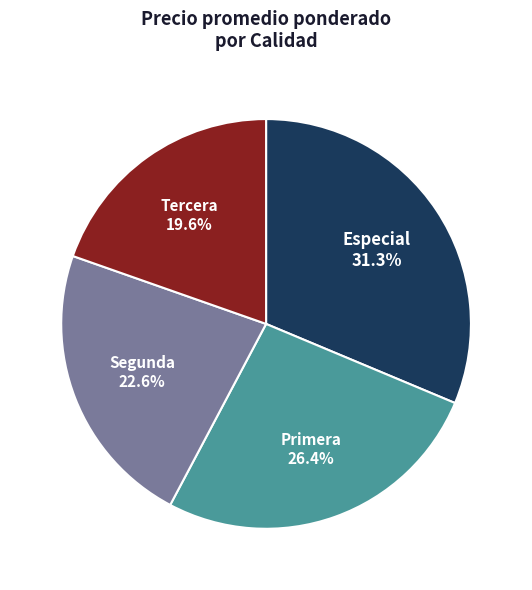

Approximately how many times larger is the value at Primera compared to Segunda?

1.2